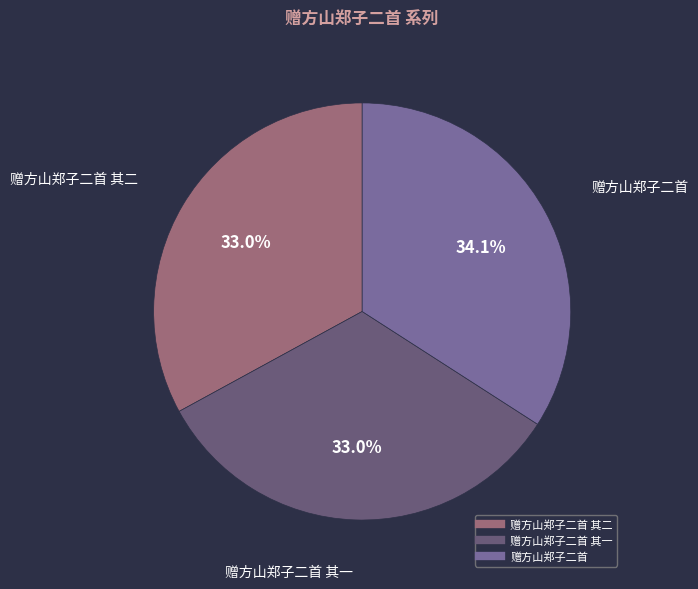

Count the number of slices in the pie.

3